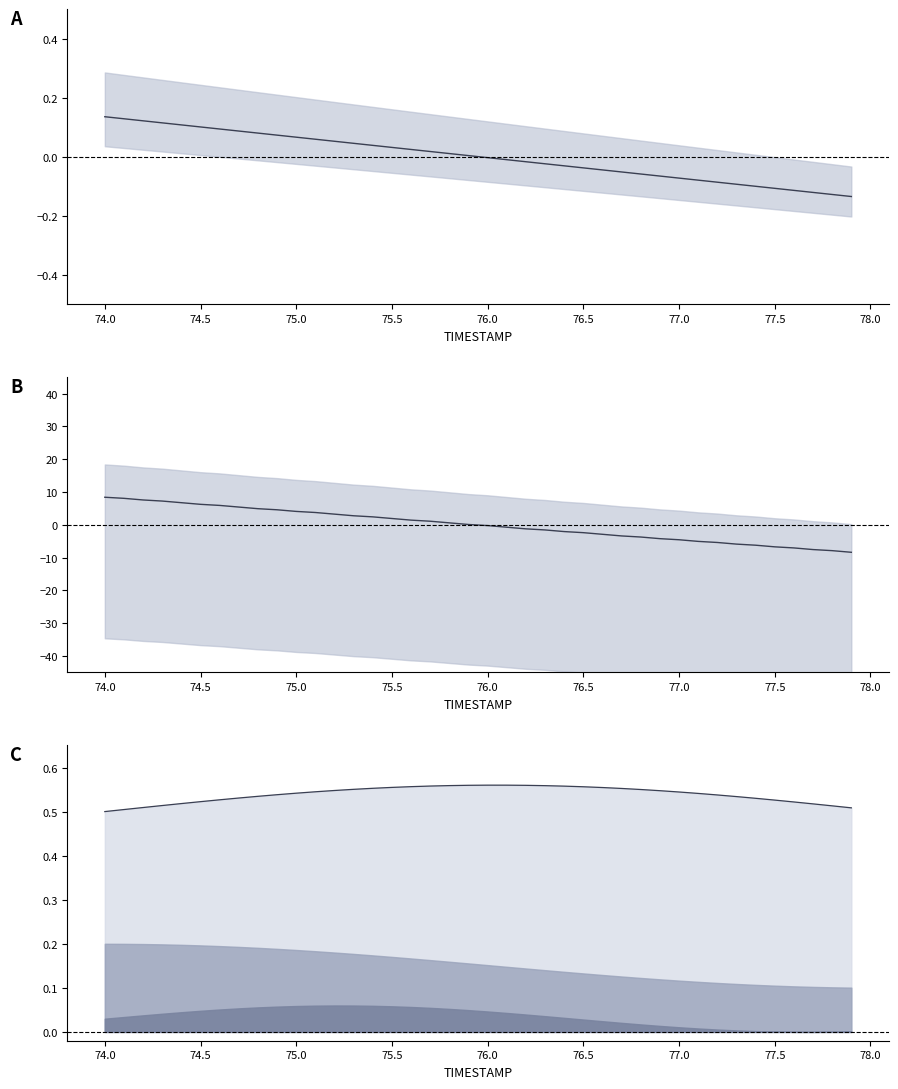

How many lines are shown in the chart?

3